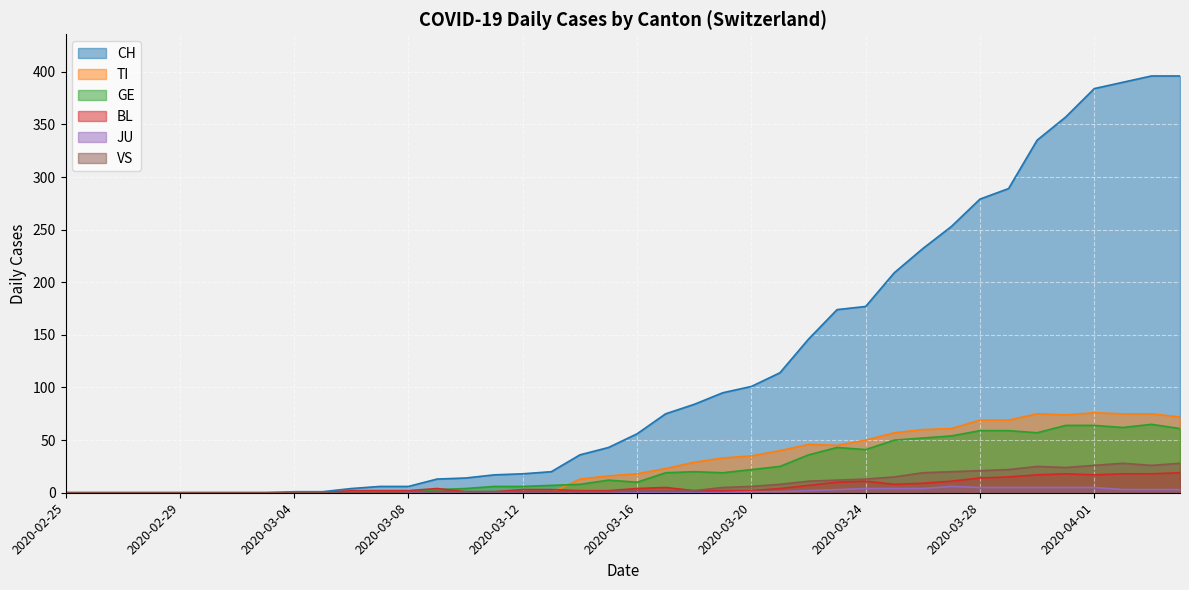

Reading left to right, list all the values displayed in this chart.

CH: 0	0	0	0	0	0	0	0	1	1	4	6	6	13	14	17	18	20	36	43	56	75	84	95	101	114	146	174	177	209	232	253	279	289	335	357	384	390	396	396
TI: 0	0	0	0	0	0	0	0	0	0	0	0	0	0	0	0	0	0	13	16	18	23	29	33	35	40	46	45	50	57	60	61	69	69	75	74	76	75	75	72
GE: 0	0	0	0	0	0	0	0	0	0	0	0	0	3	4	6	6	7	8	12	10	19	20	19	22	25	36	43	41	50	52	54	59	59	57	64	64	62	65	61
BL: 0	0	0	0	0	0	0	0	0	0	2	2	2	4	1	1	3	3	2	2	4	5	2	2	2	4	7	10	11	8	9	11	14	15	17	18	17	18	18	19
JU: 0	0	0	0	0	0	0	0	0	0	0	0	0	0	0	0	0	0	0	0	0	0	0	0	1	1	2	3	4	4	4	6	5	5	5	5	5	3	3	3
VS: 0	0	0	0	0	0	0	0	0	0	0	0	1	1	1	1	1	1	1	1	2	2	2	5	6	8	11	12	13	15	19	20	21	22	25	24	26	28	26	28